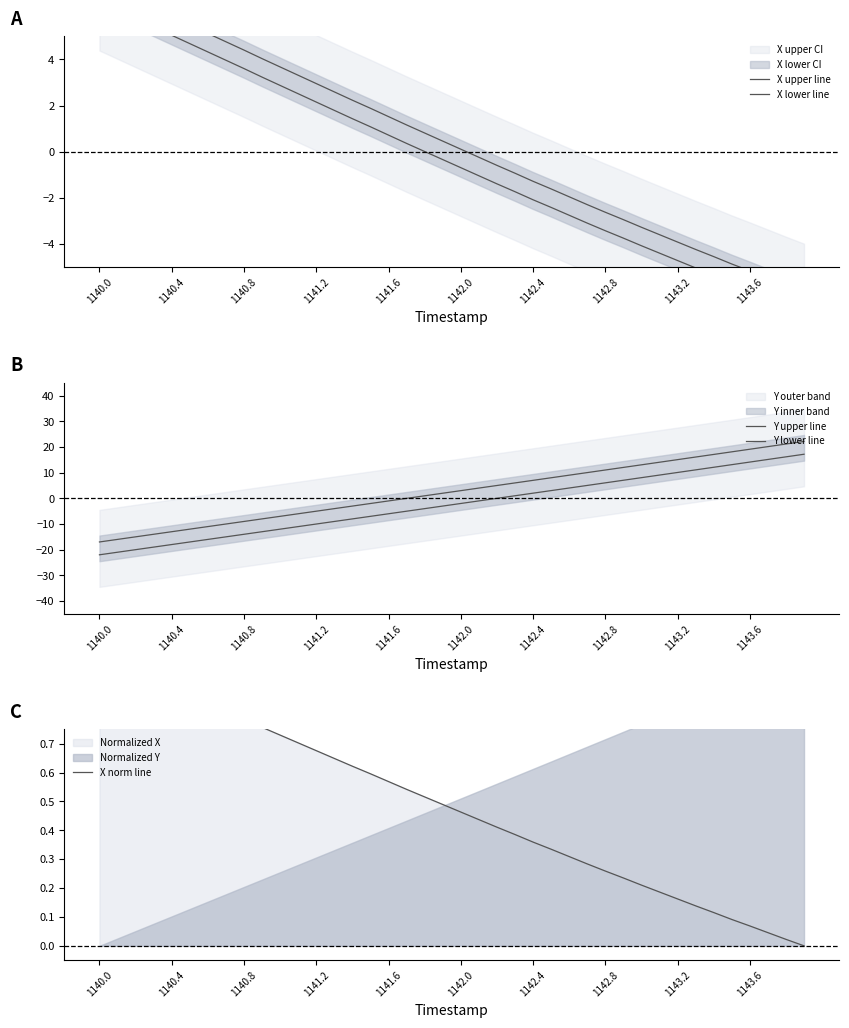

Which has a higher value, 1140.4 or 1142.8?

1140.4